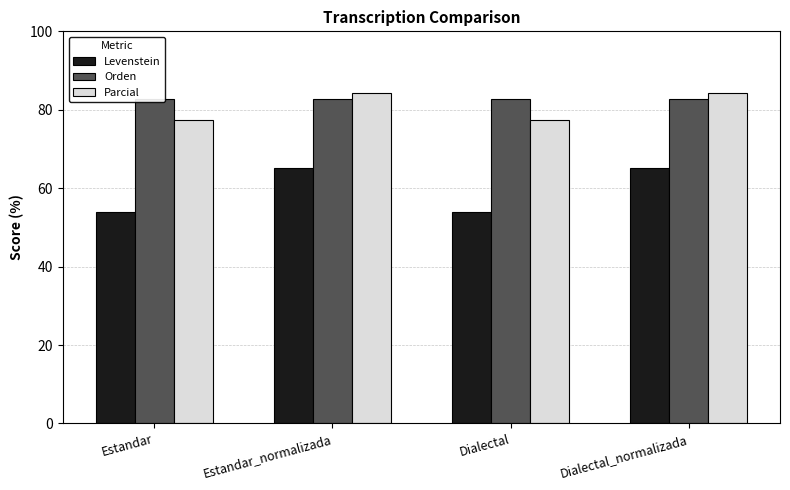

Reading left to right, list all the values displayed in this chart.

Levenstein: Estandar=54.0	Estandar_normalizada=65.3	Dialectal=54.0	Dialectal_normalizada=65.3
Orden: Estandar=82.7	Estandar_normalizada=82.7	Dialectal=82.7	Dialectal_normalizada=82.7
Parcial: Estandar=77.3	Estandar_normalizada=84.4	Dialectal=77.3	Dialectal_normalizada=84.4